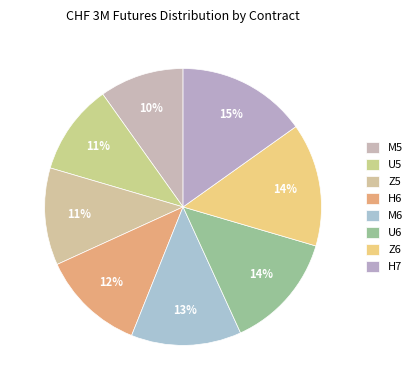

Rank the categories by value from highest to lowest.

H7, Z6, U6, M6, H6, Z5, U5, M5